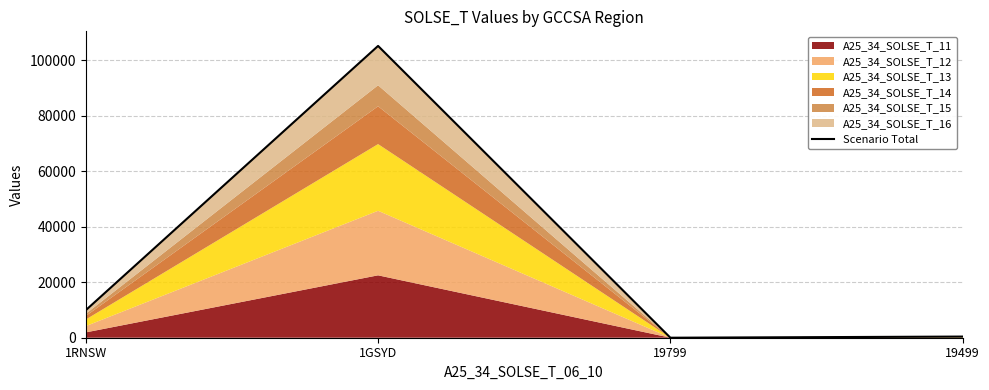

What is the sum of all values?

115525